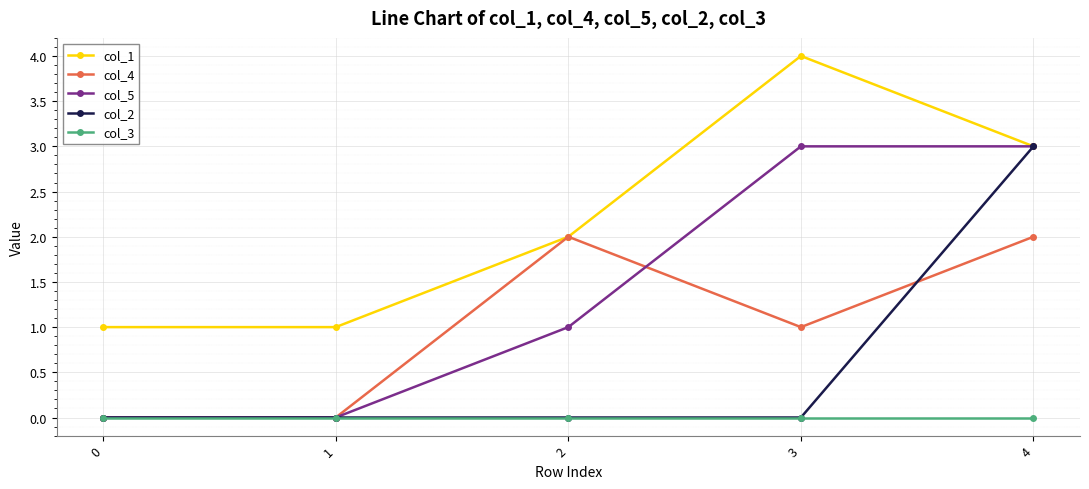

Which label corresponds to the largest value in the chart?

3